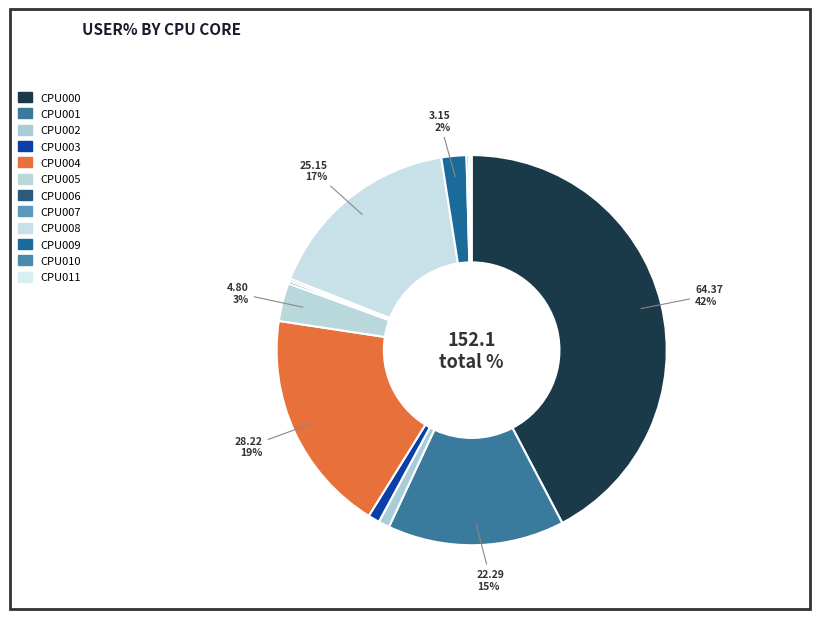

The CPU011 slice represents 1% of the pie. True or false?

False